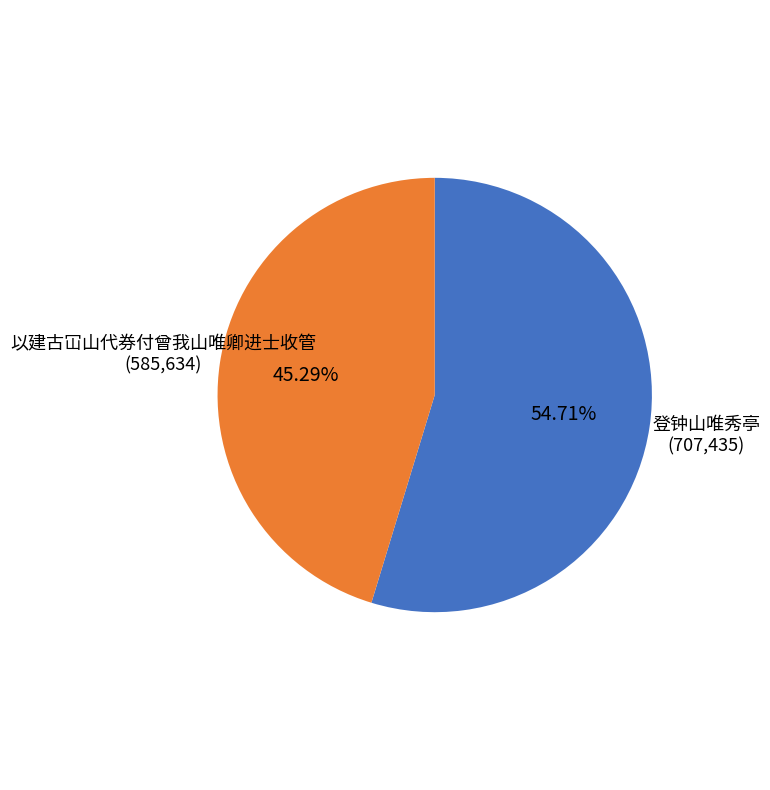

Does any single category account for the majority?

Yes